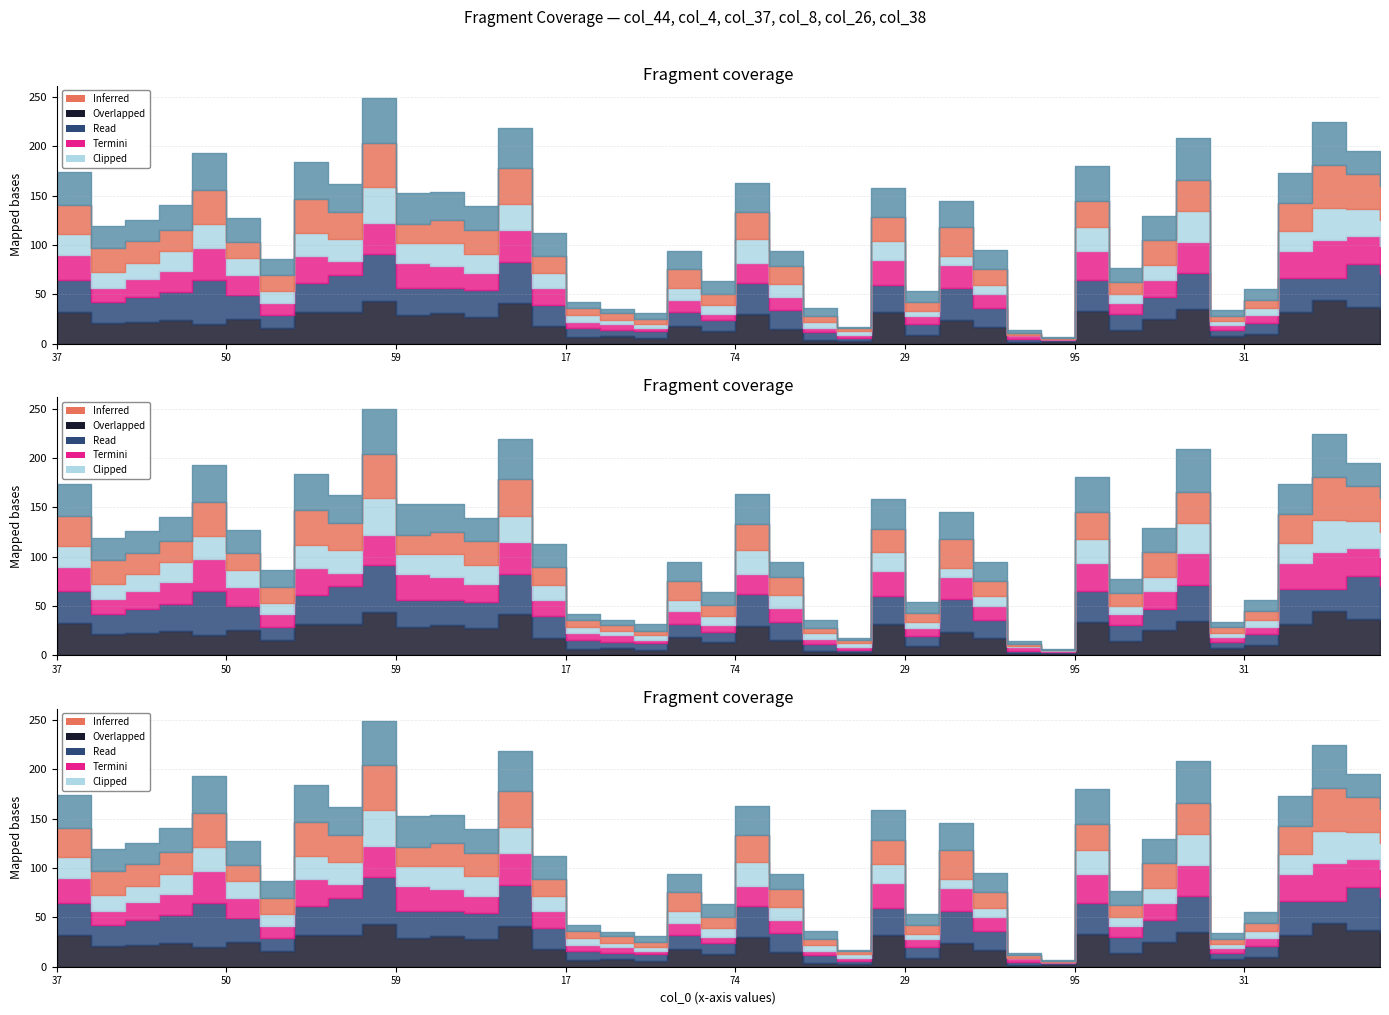

List the series in order of their peak value, highest first.

col_37, col_38, col_44, col_4, col_8, col_26